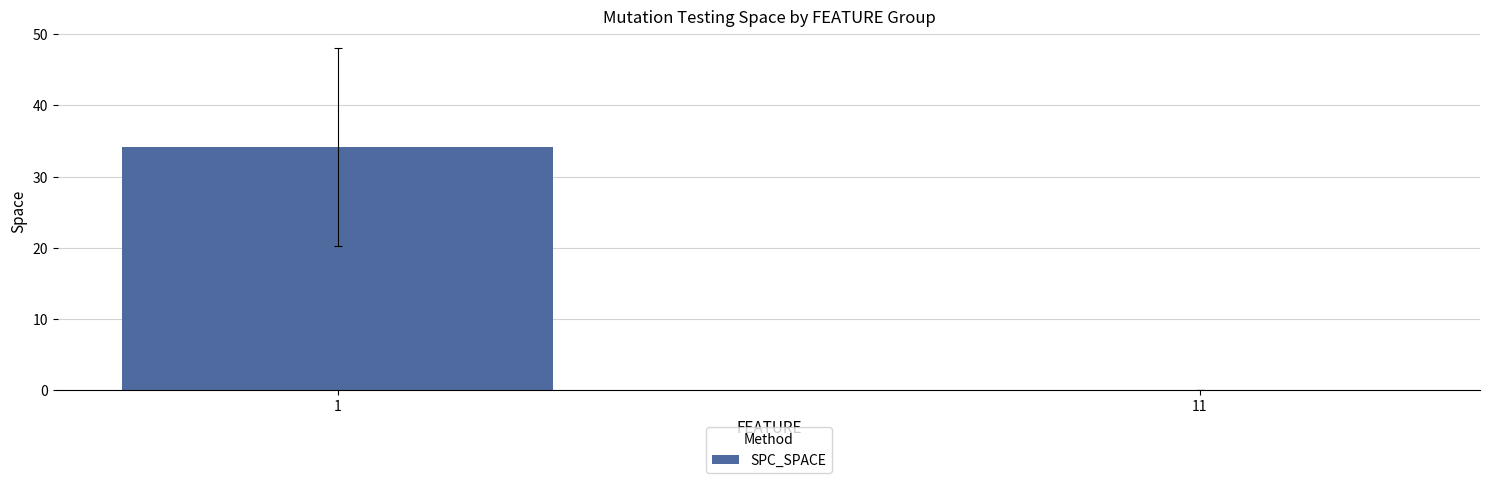

What is the sum of all values?

34.2